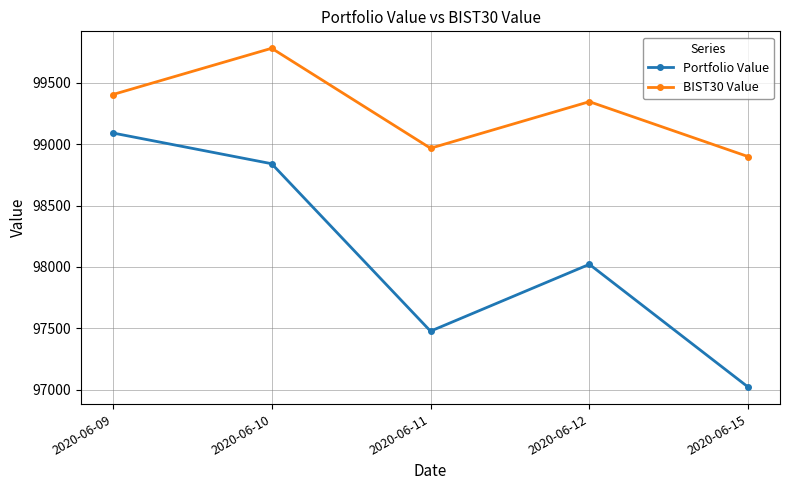

What are all the series names shown in the legend?

Portfolio Value, BIST30 Value